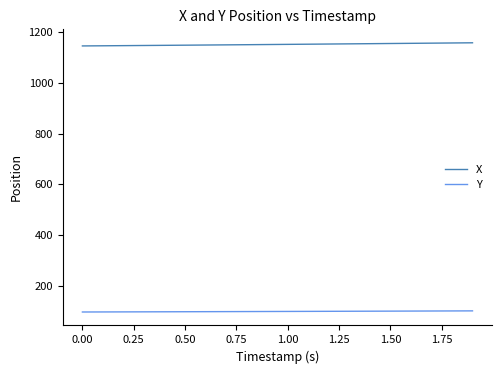

Which series has the largest total across all categories?

X